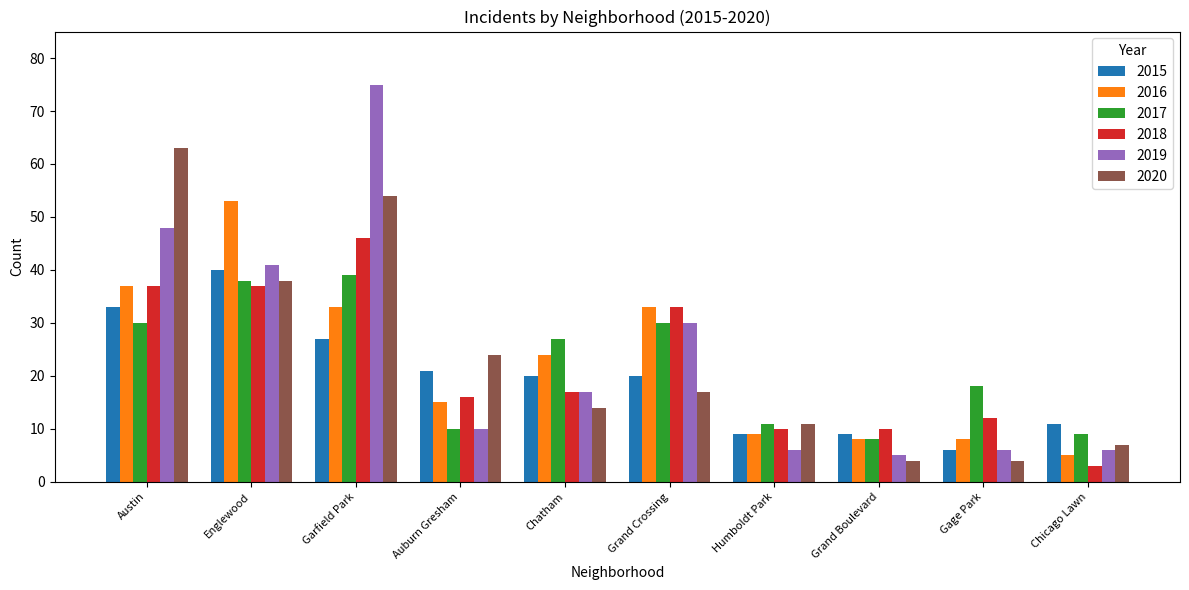

True or false: 2020 has a value of 63 at Austin.

True